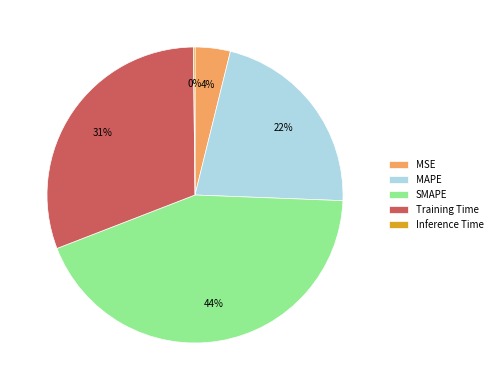

Is the sum of SMAPE and MSE greater than half?

No